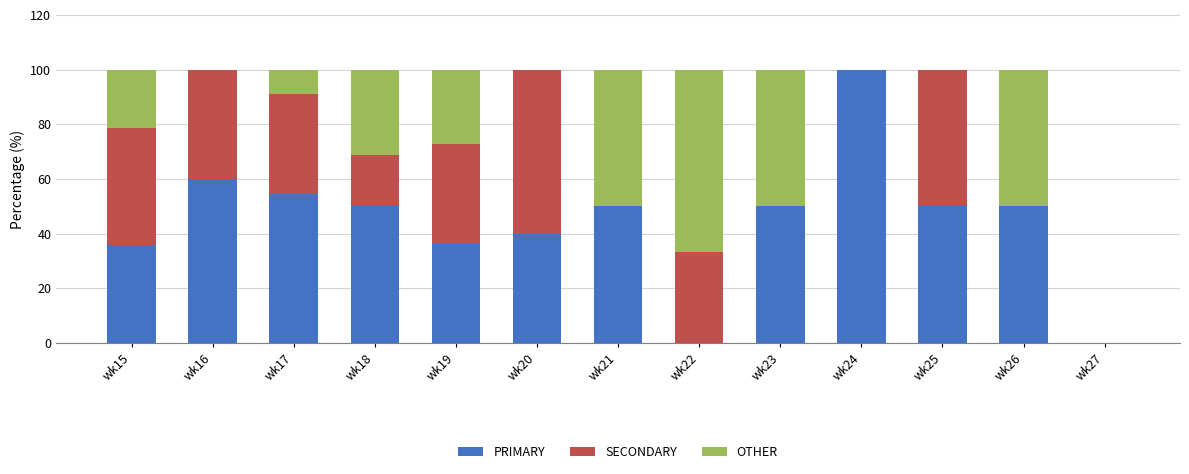

What is the total value across all series at wk19?

100.0